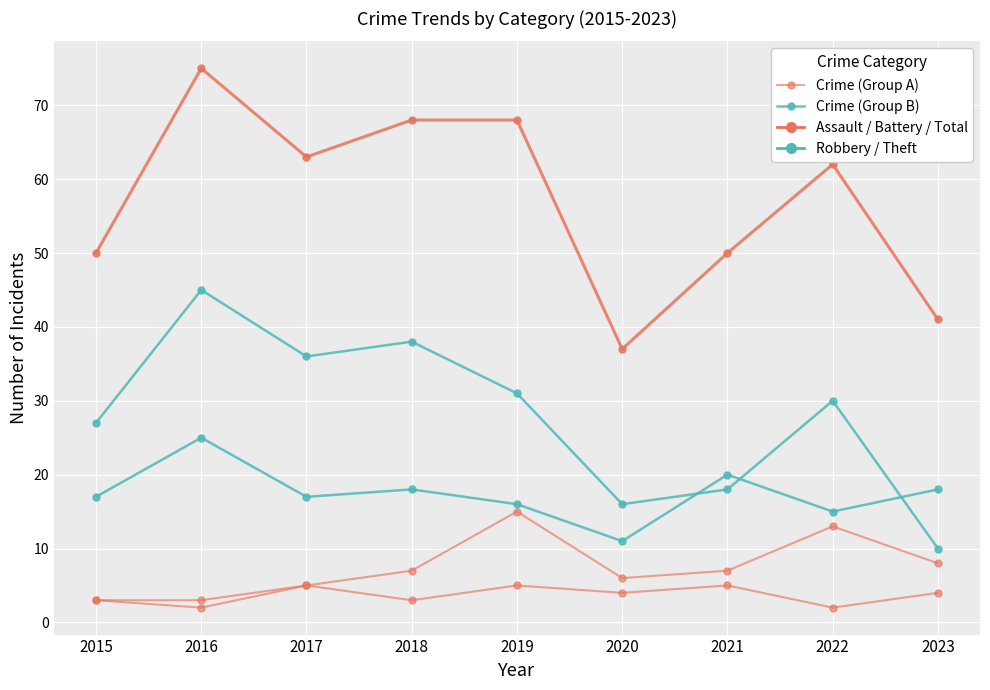

How many values in the Crime (Group A) series are below 4?

4